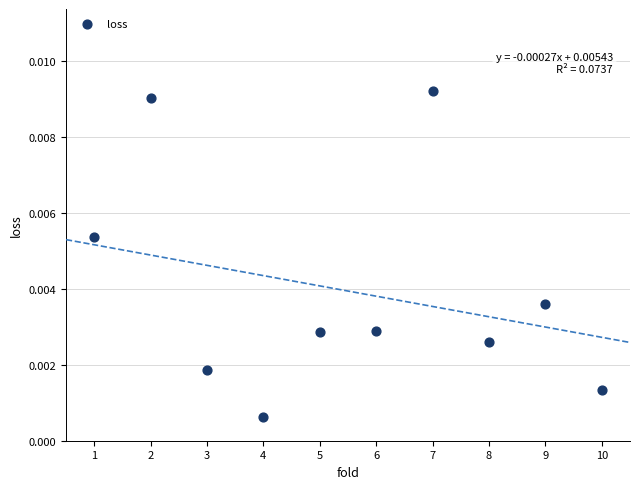

What is the range of X values (max minus min)?

9.0